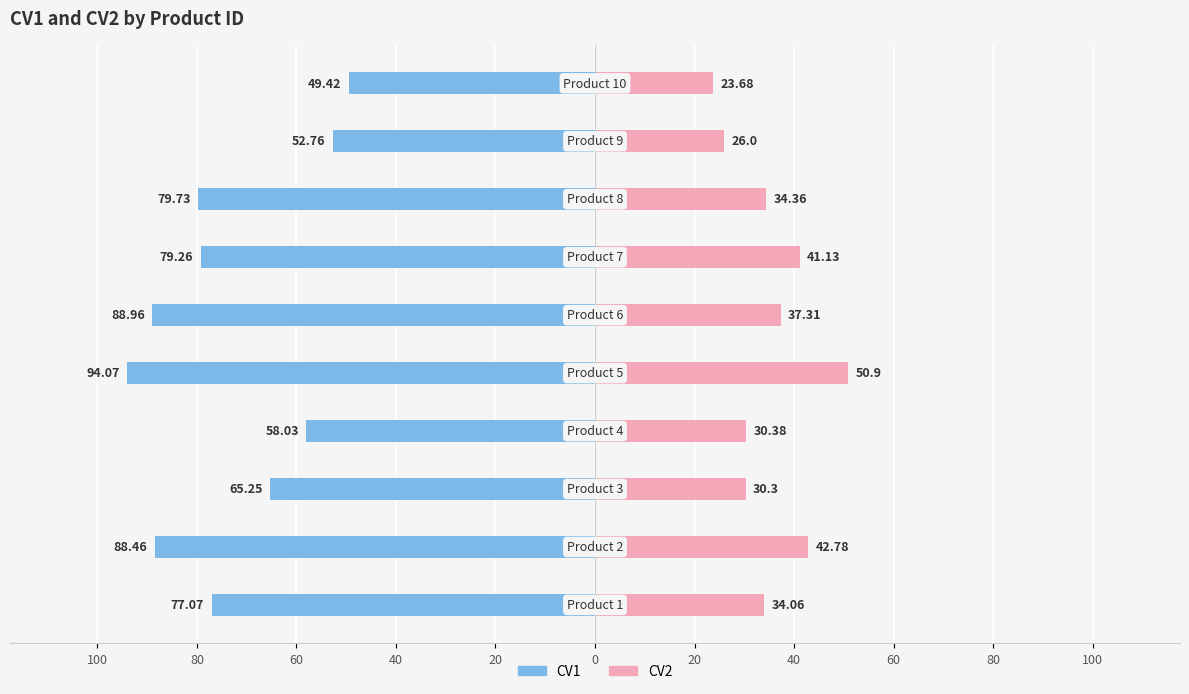

What are all the series names shown in the legend?

CV1, CV2